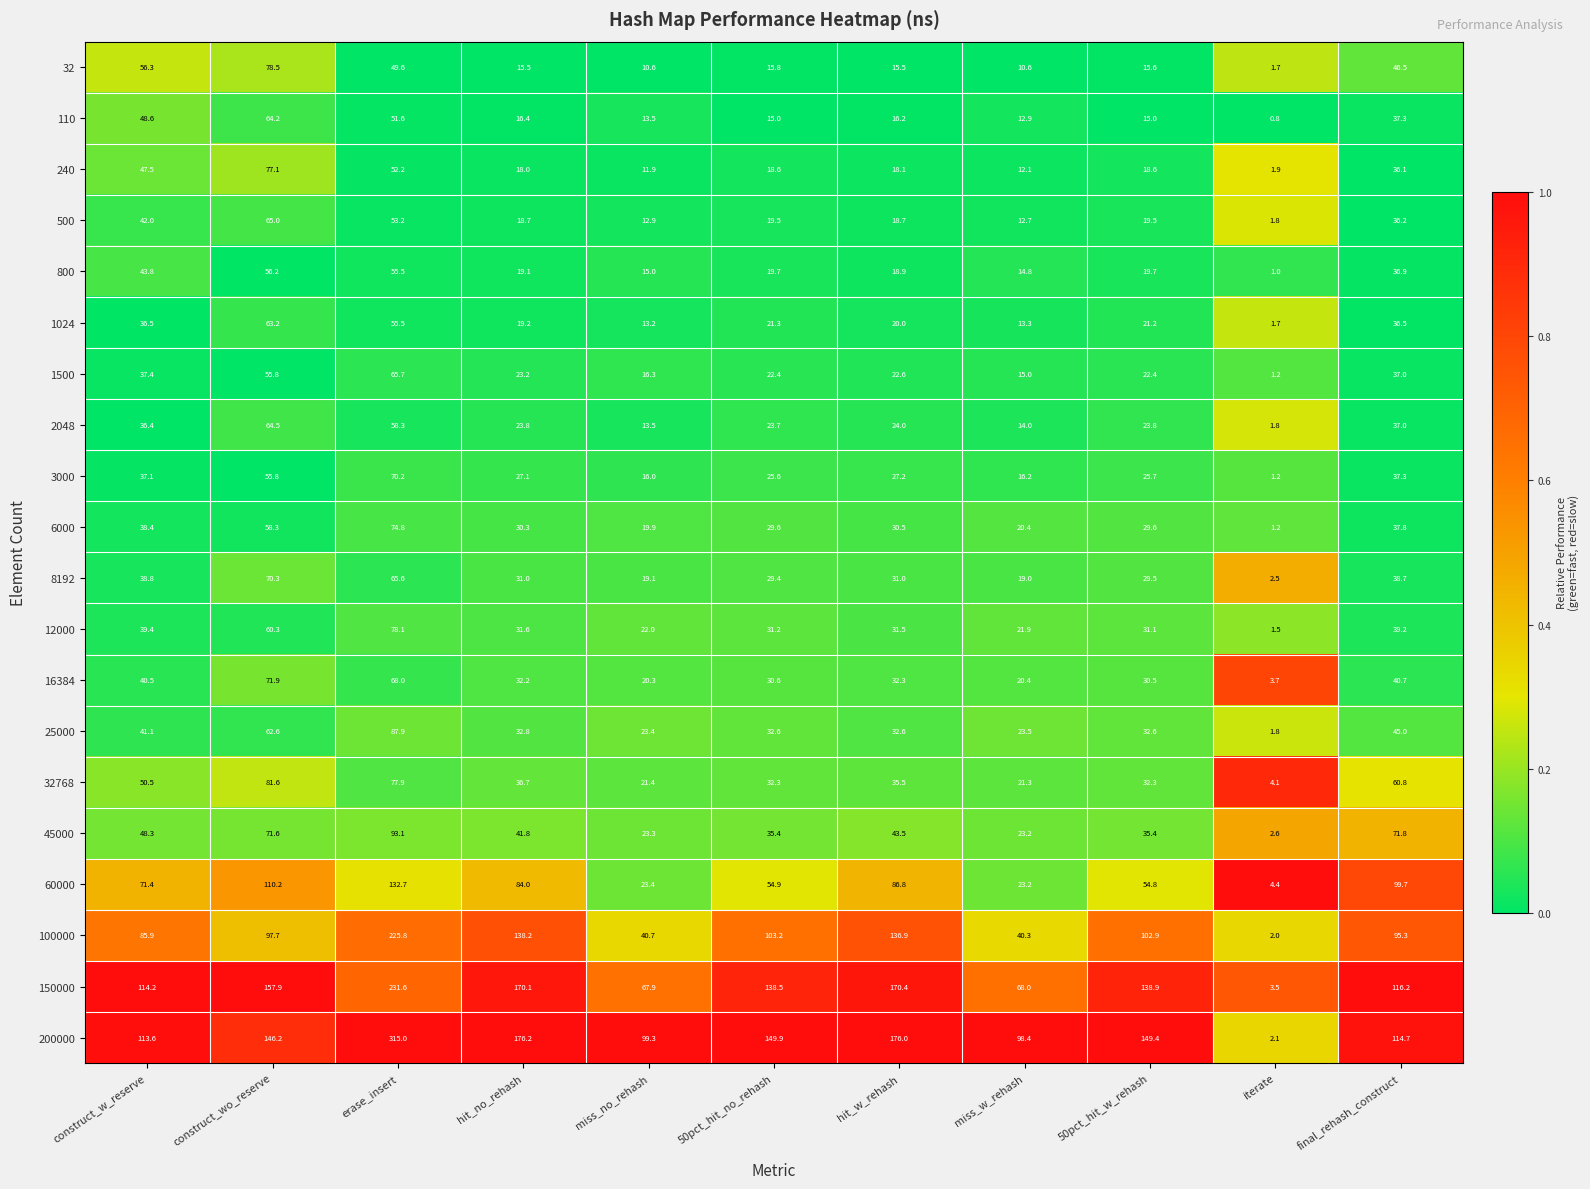

At which label does 150000 reach its peak?

erase_insert